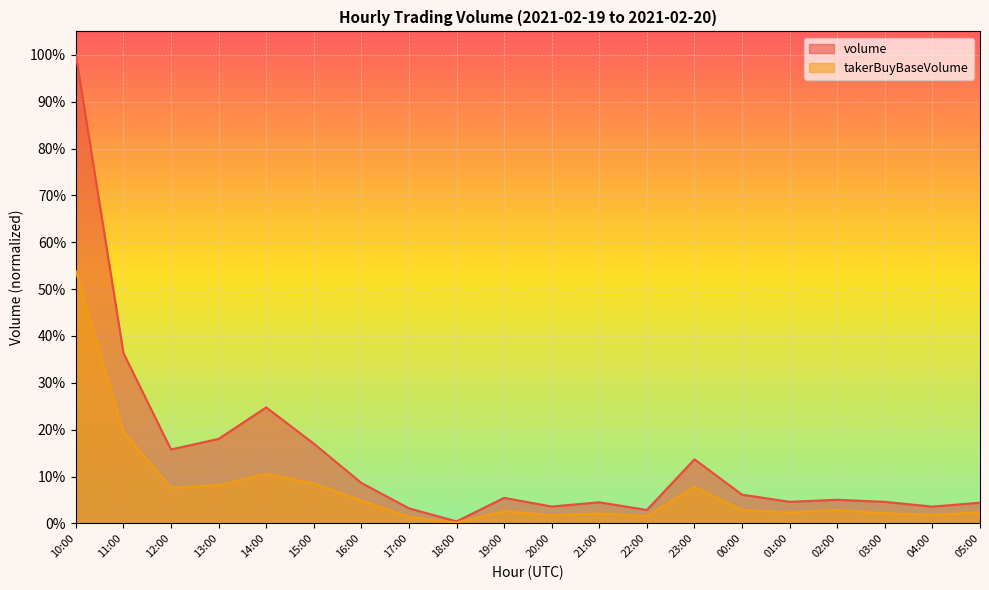

True or false: volume and takerBuyBaseVolume intersect in this chart.

False